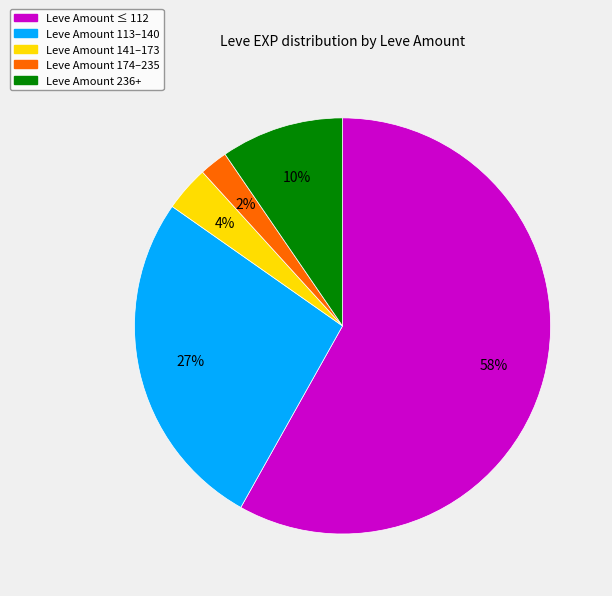

To the nearest percent, what is the average slice percentage?

20%